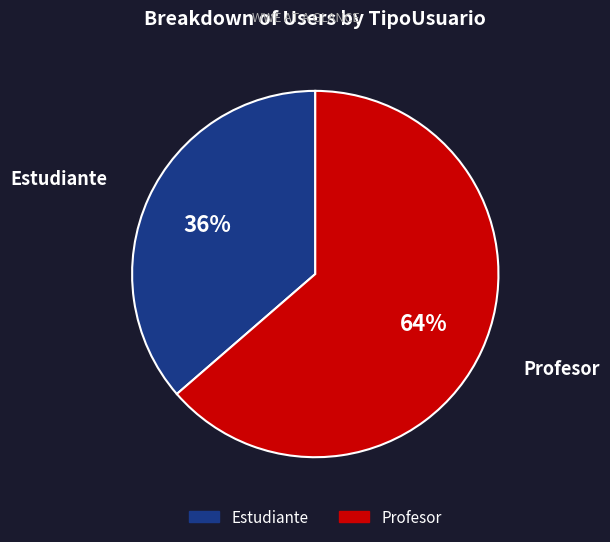

To the nearest percent, what portion does Estudiante represent?

36%